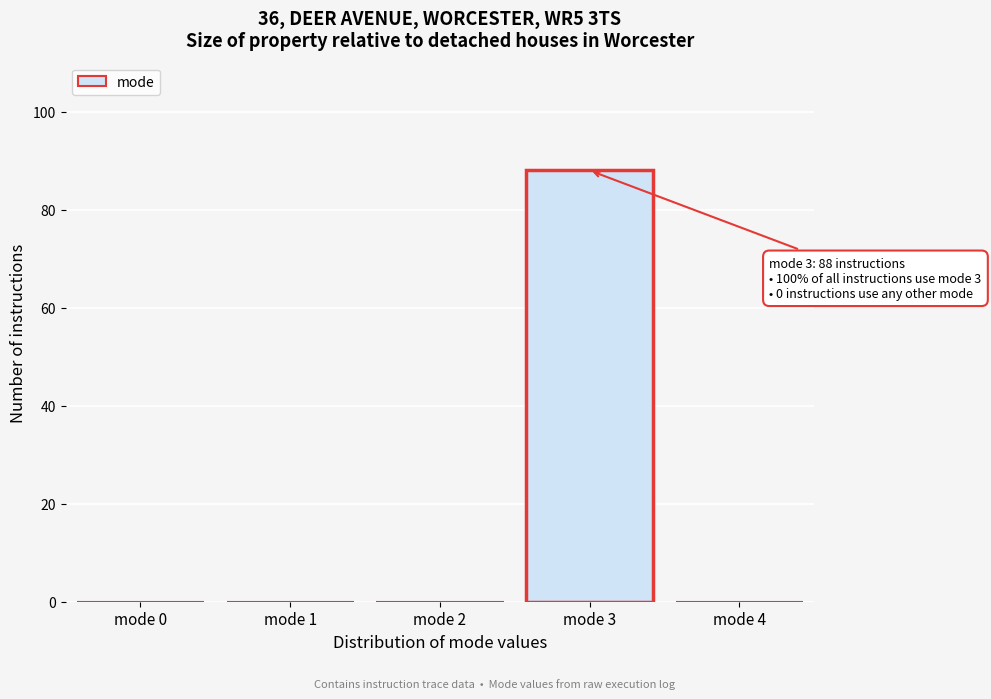

Reading left to right, list all the values displayed in this chart.

mode 0=0	mode 1=0	mode 2=0	mode 3=88	mode 4=0